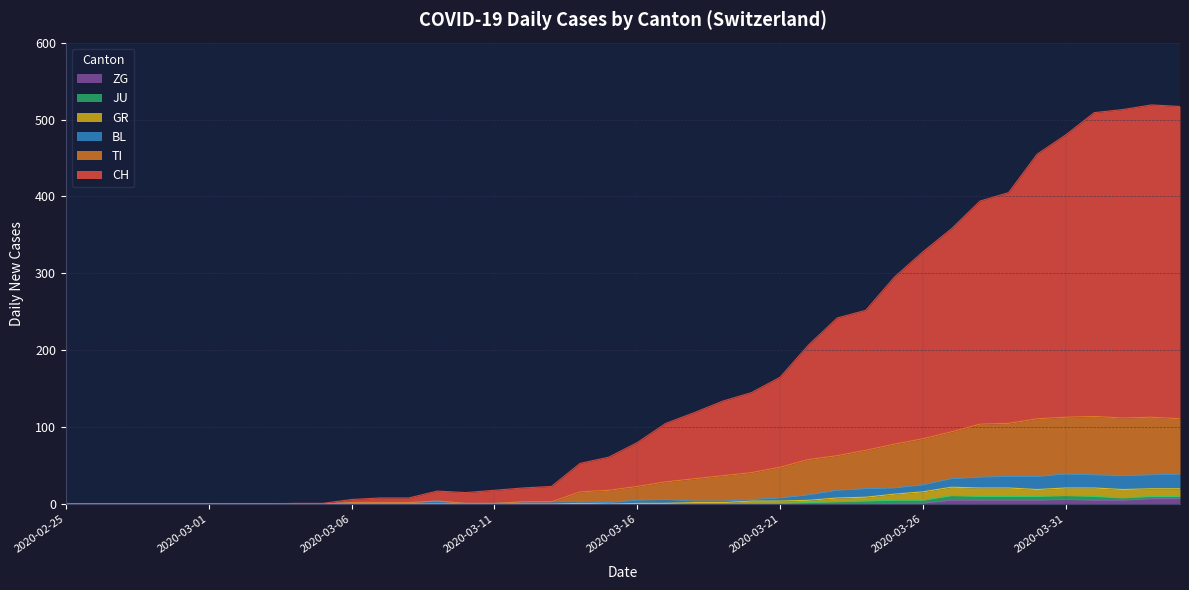

What is the spread (max minus min) of values at 2020-03-10?

15